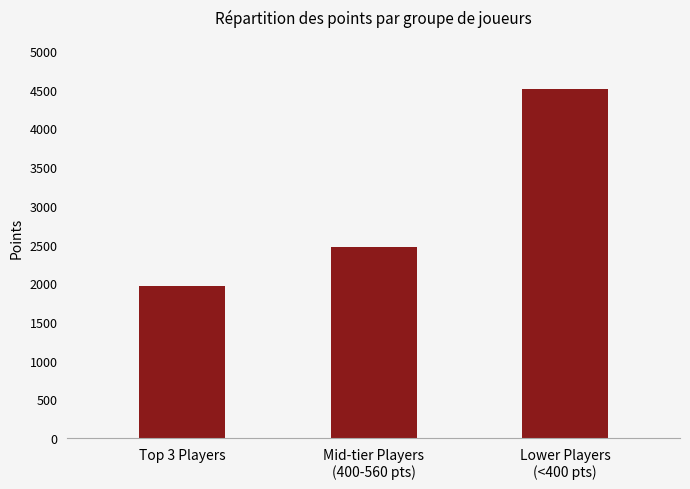

The value at Top 3 Players is 2684. True or false?

False